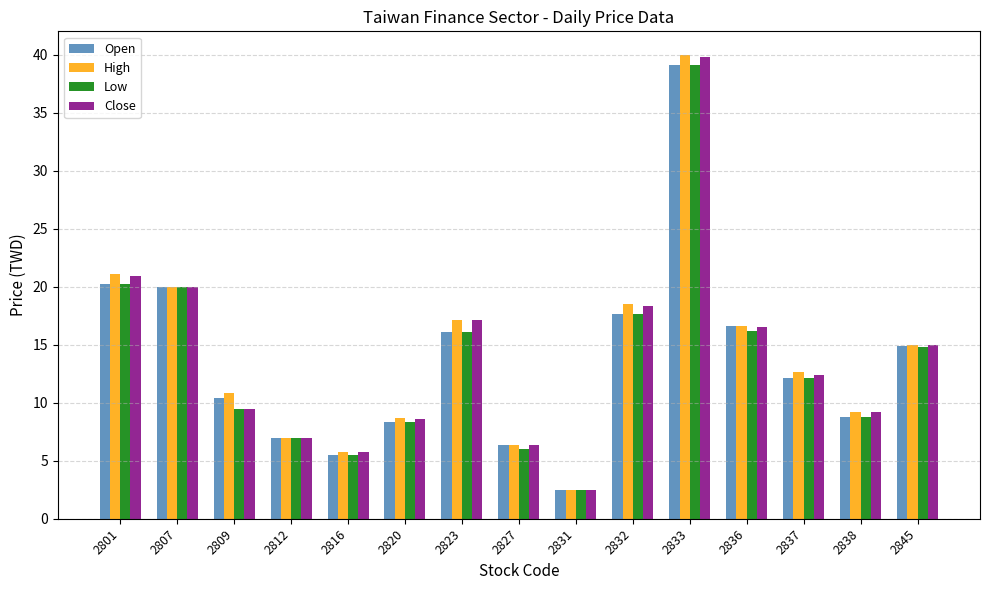

Which series has the largest range (max minus min)?

High